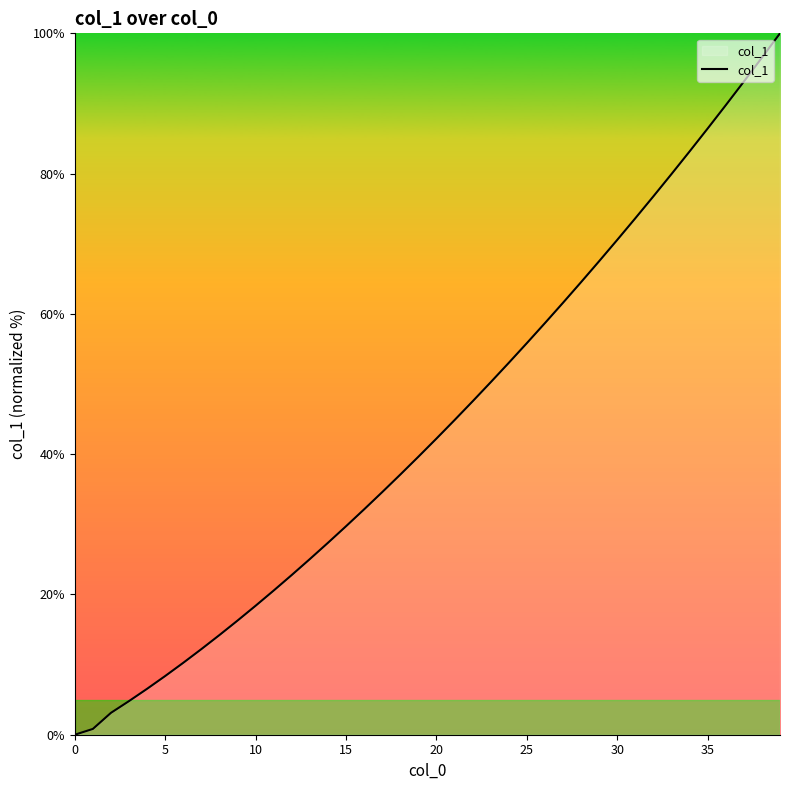

True or false: there are more than 0 points higher than both neighbors.

False